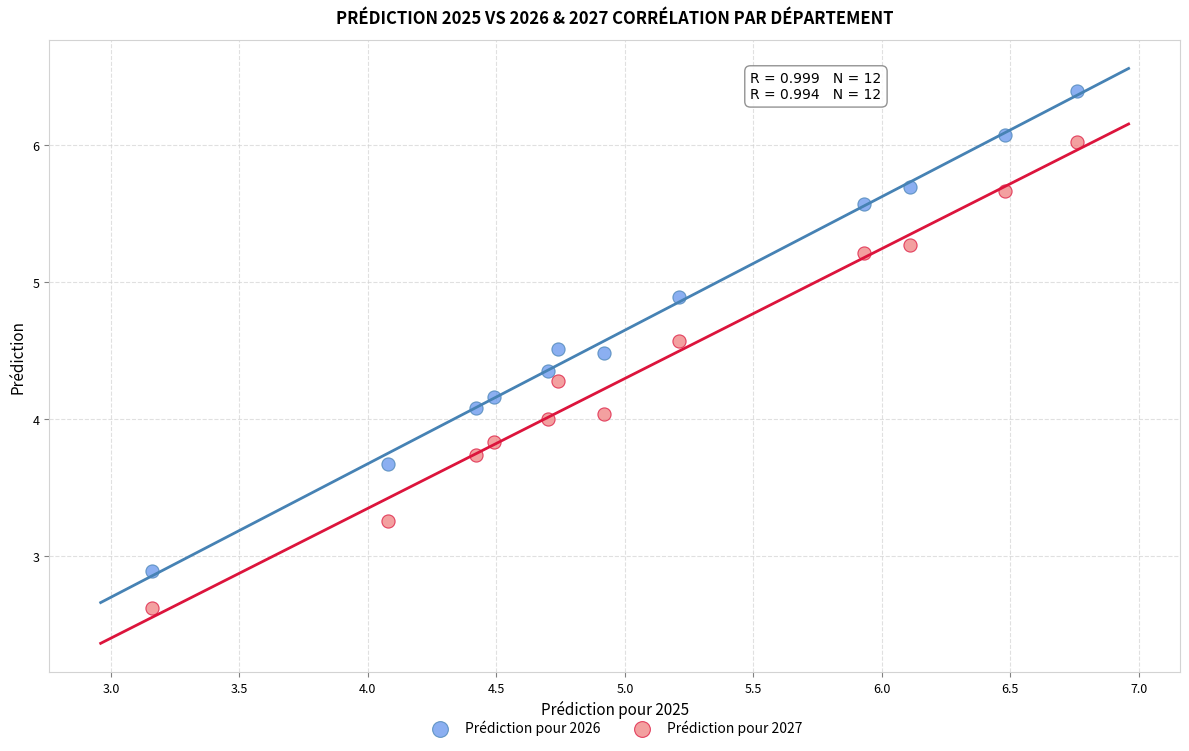

Which series contains the lowest Y value?

Prédiction pour 2027